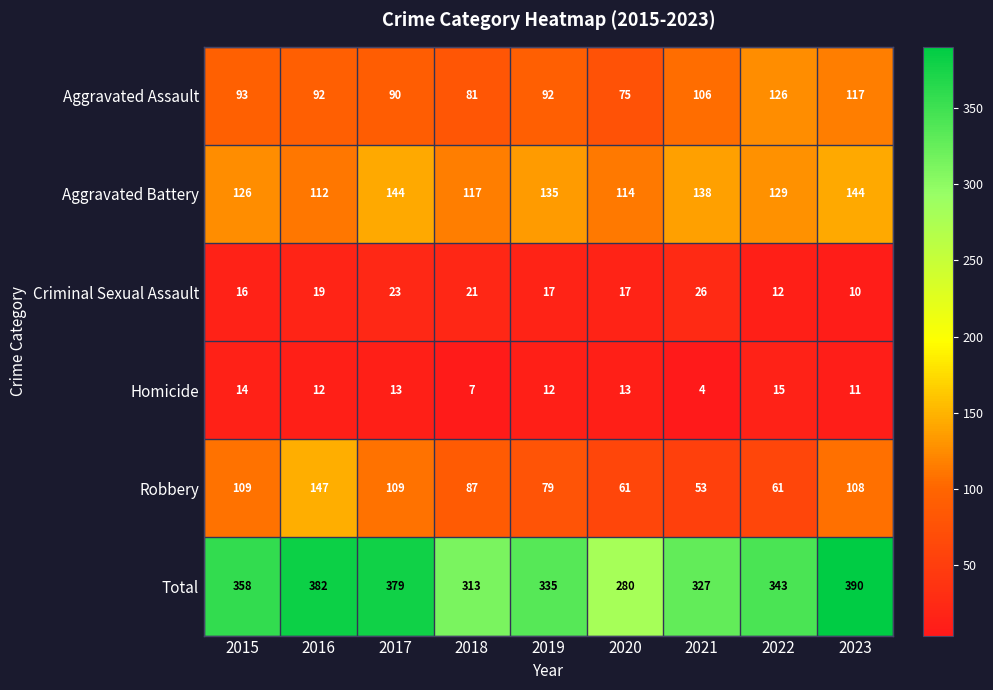

List the series in order of their peak value, highest first.

Total, Robbery, Aggravated Battery, Aggravated Assault, Criminal Sexual Assault, Homicide